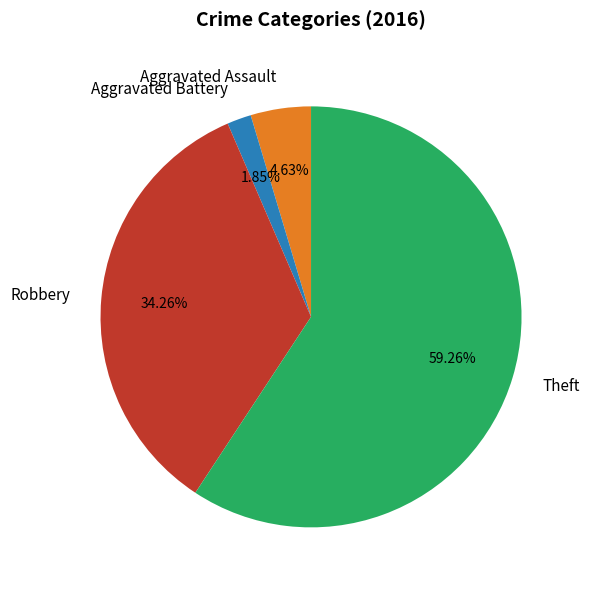

Does Aggravated Battery represent more than half of the total?

No